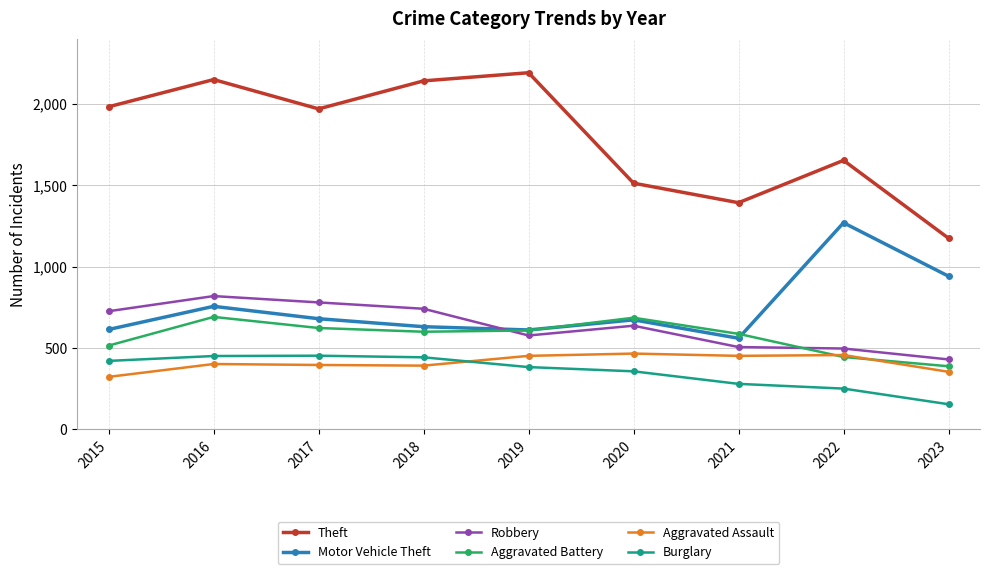

At which category is the sum across all series the highest?

2016